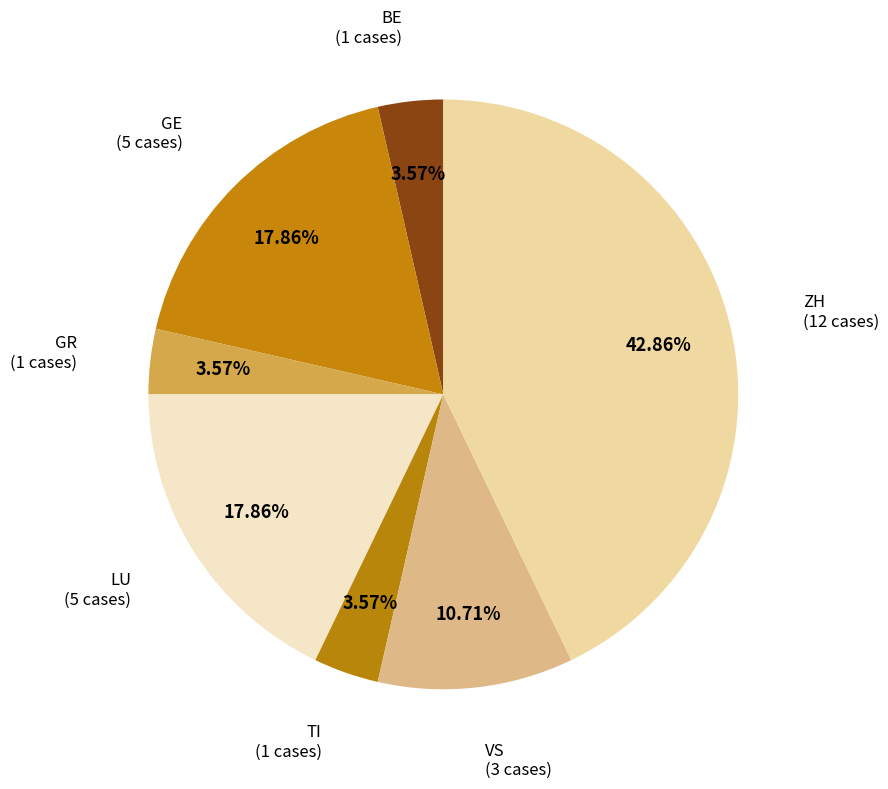

How many slices are in this pie chart?

7